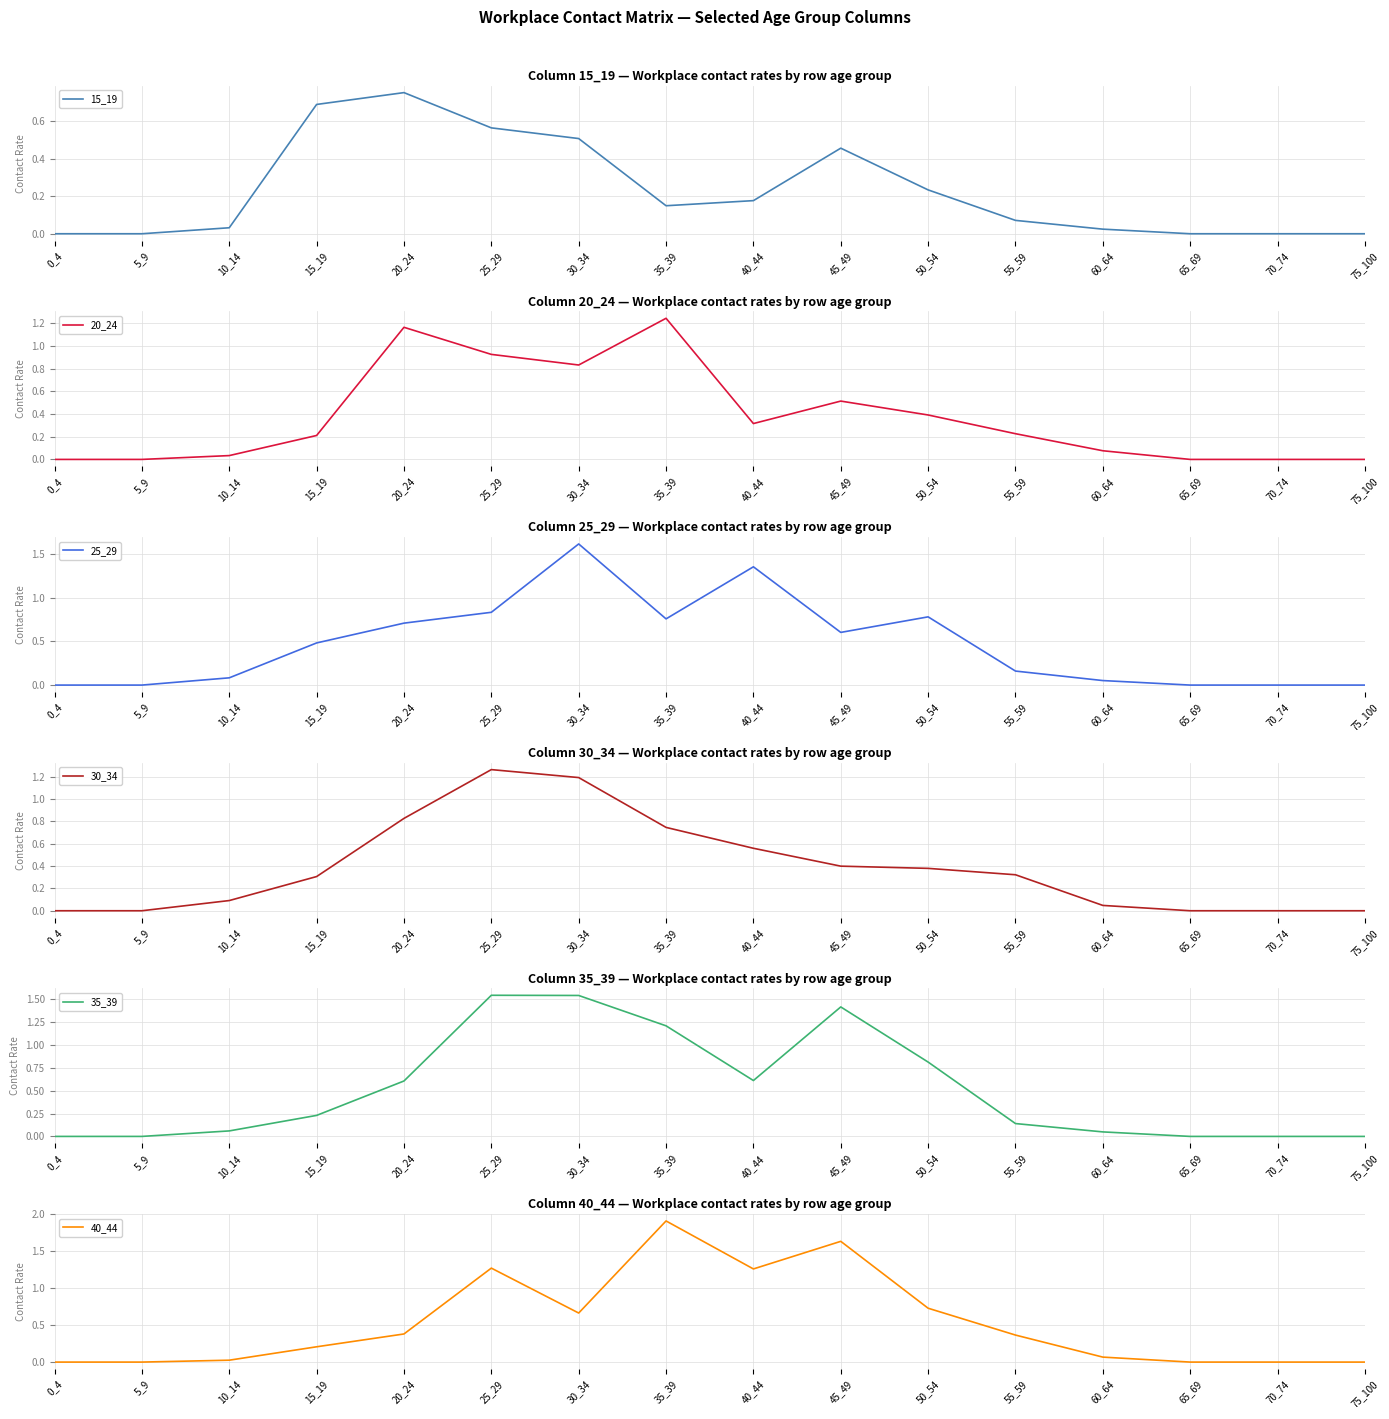

List the series in order of their peak value, lowest first.

15_19, 20_24, 30_34, 35_39, 25_29, 40_44